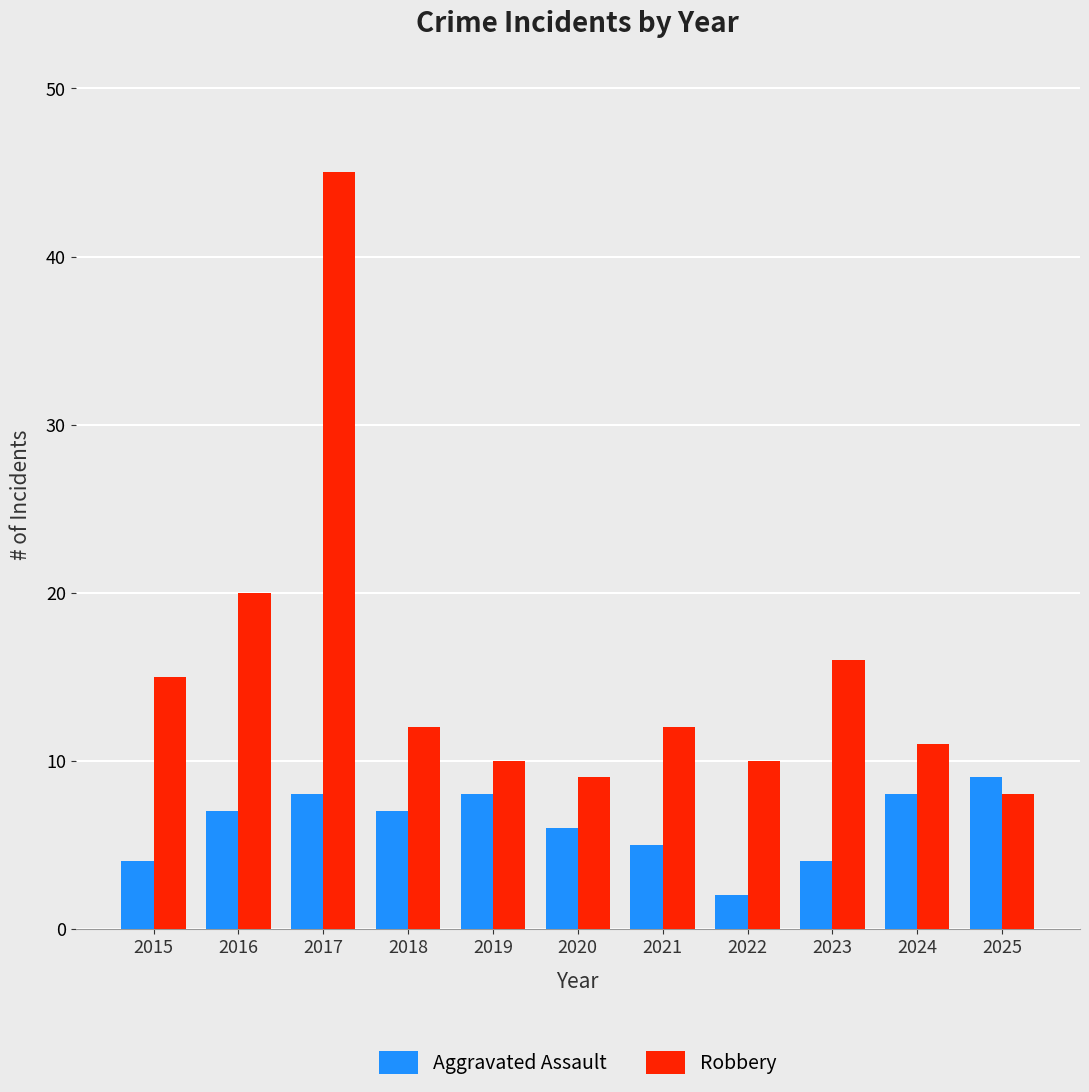

What is the approximate value of Aggravated Assault at 2015?

4